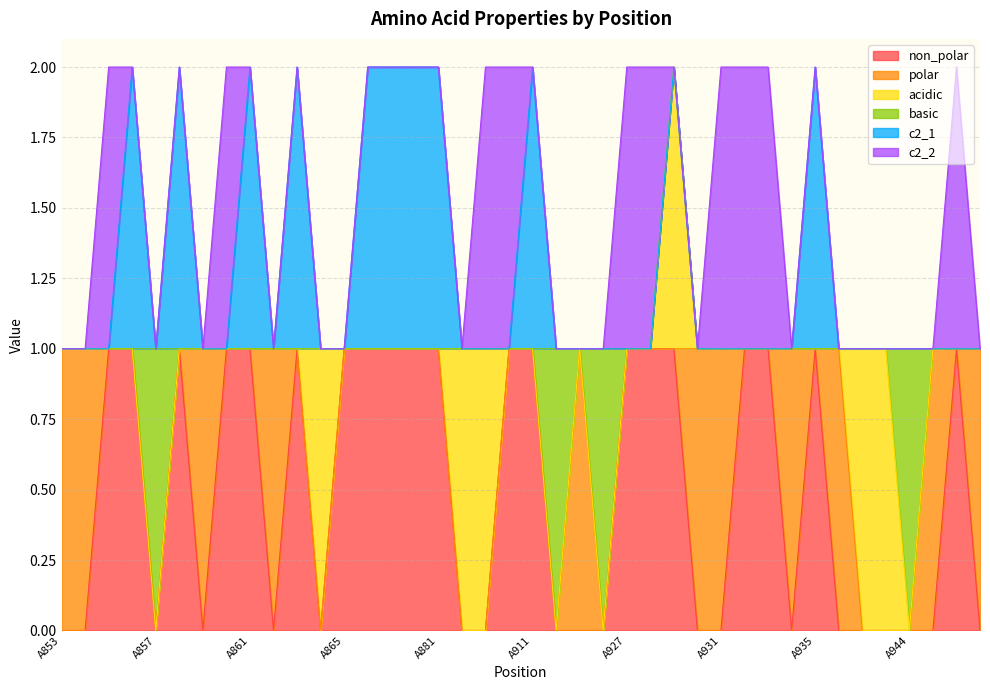

Rank the series by their maximum value, from highest to lowest.

non_polar, polar, acidic, basic, c2_1, c2_2